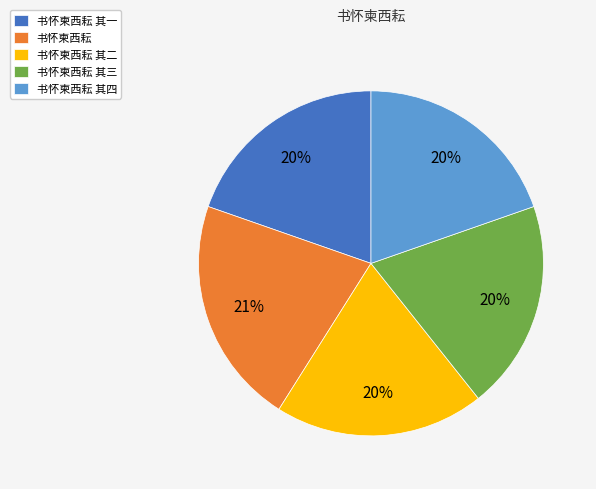

How many slices are in this pie chart?

5